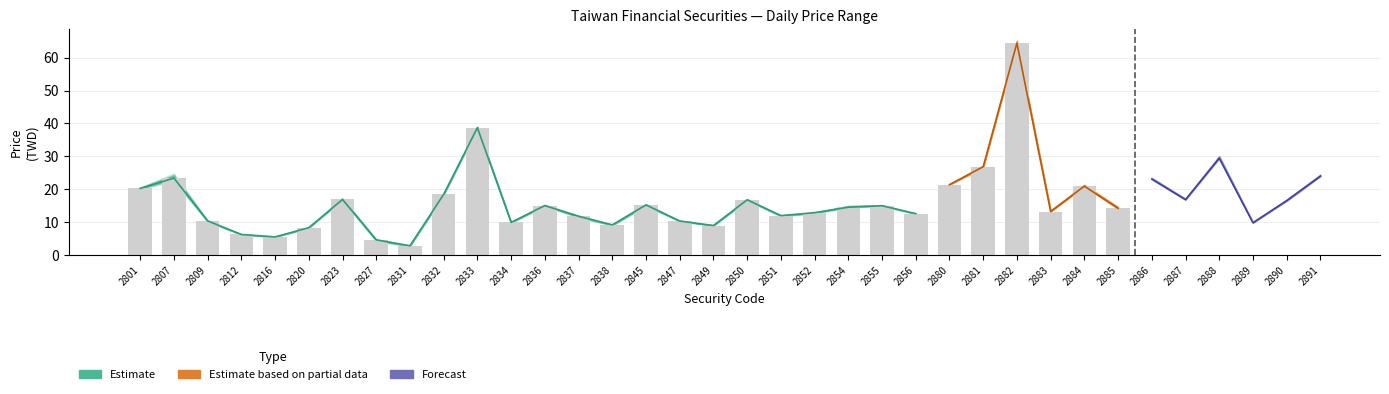

How many series are shown in this chart?

4